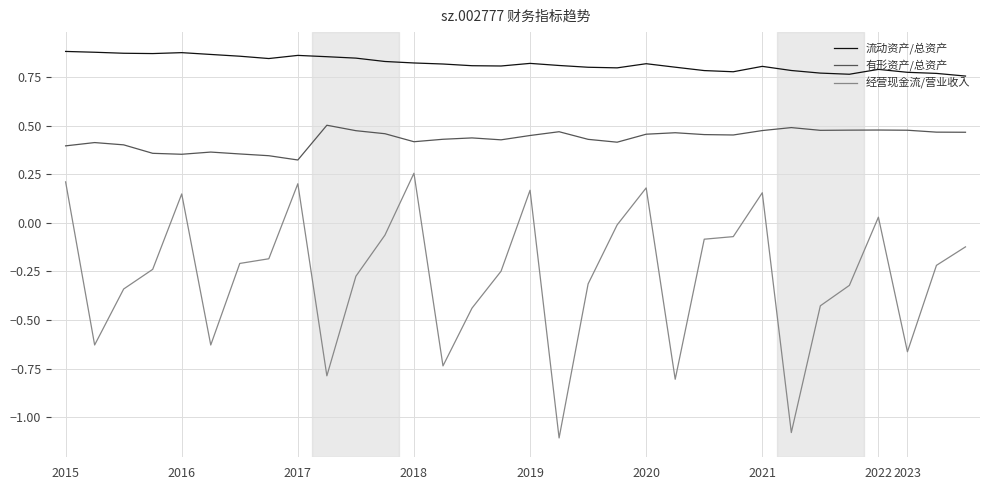

Which series has the largest total across all categories?

流动资产/总资产